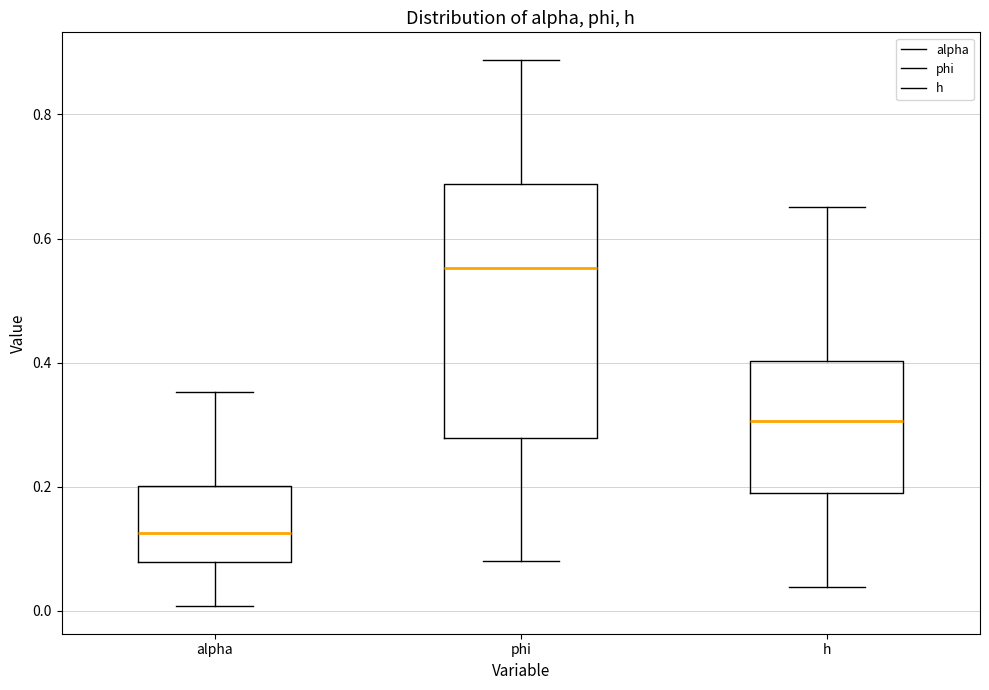

Reading left to right, read every box against the y-axis: the position of its median line, the range the box covers, and the ends of its whiskers. The values are not printed on the chart, so give them approximately, as read against the axis.

alpha: median 0.12, box 0.08 to 0.20, whiskers 0.00 to 0.36
phi: median 0.56, box 0.28 to 0.68, whiskers 0.08 to 0.88
h: median 0.30, box 0.18 to 0.40, whiskers 0.04 to 0.66